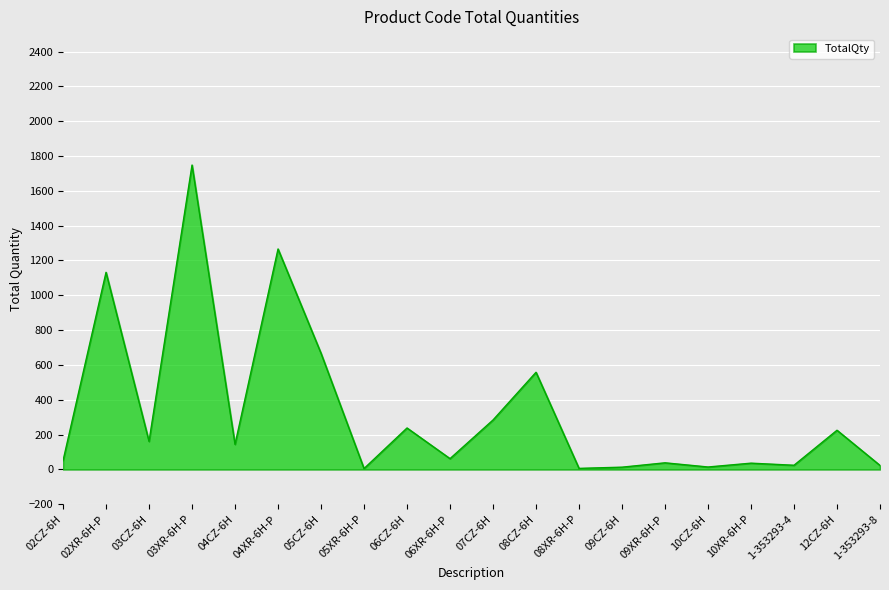

What is the sum of the values at 08CZ-6H and 02XR-6H-P?

1690